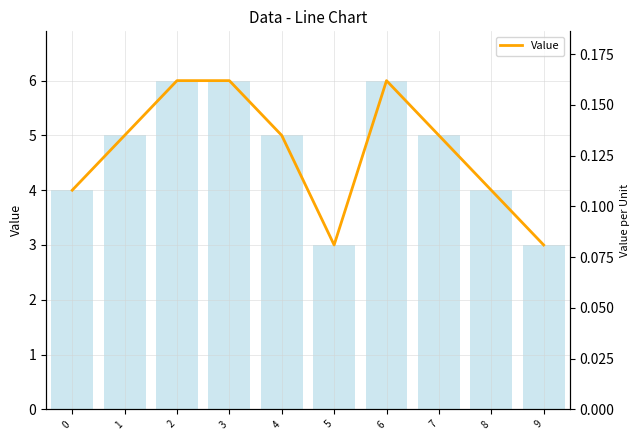

Rank the categories by value from lowest to highest.

5, 9, 0, 8, 1, 4, 7, 2, 3, 6